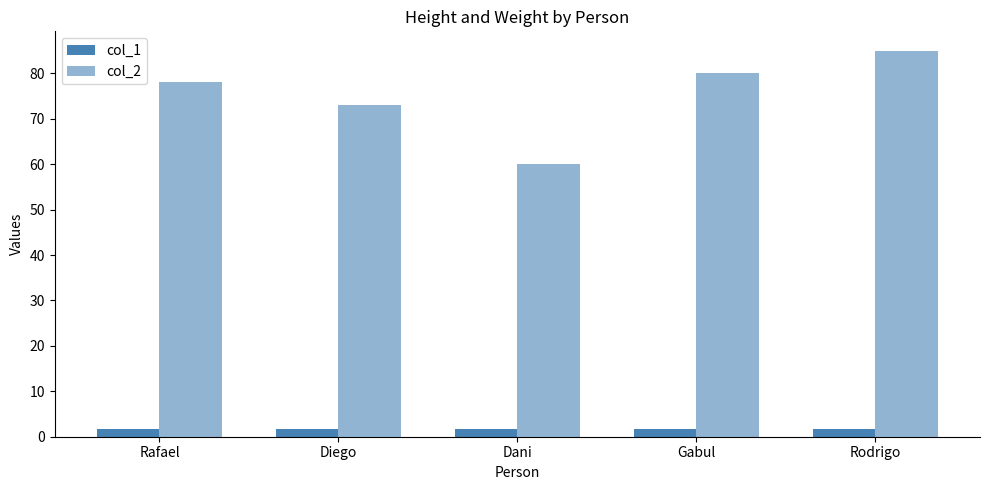

Which category has the highest value across all series?

Rodrigo